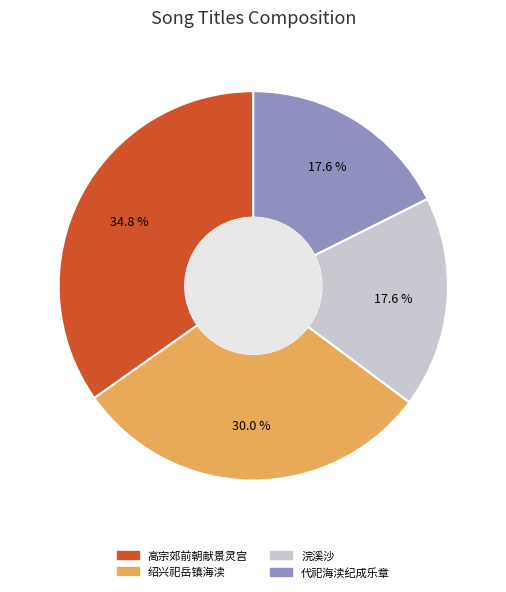

To the nearest percent, what is the average slice percentage?

25%